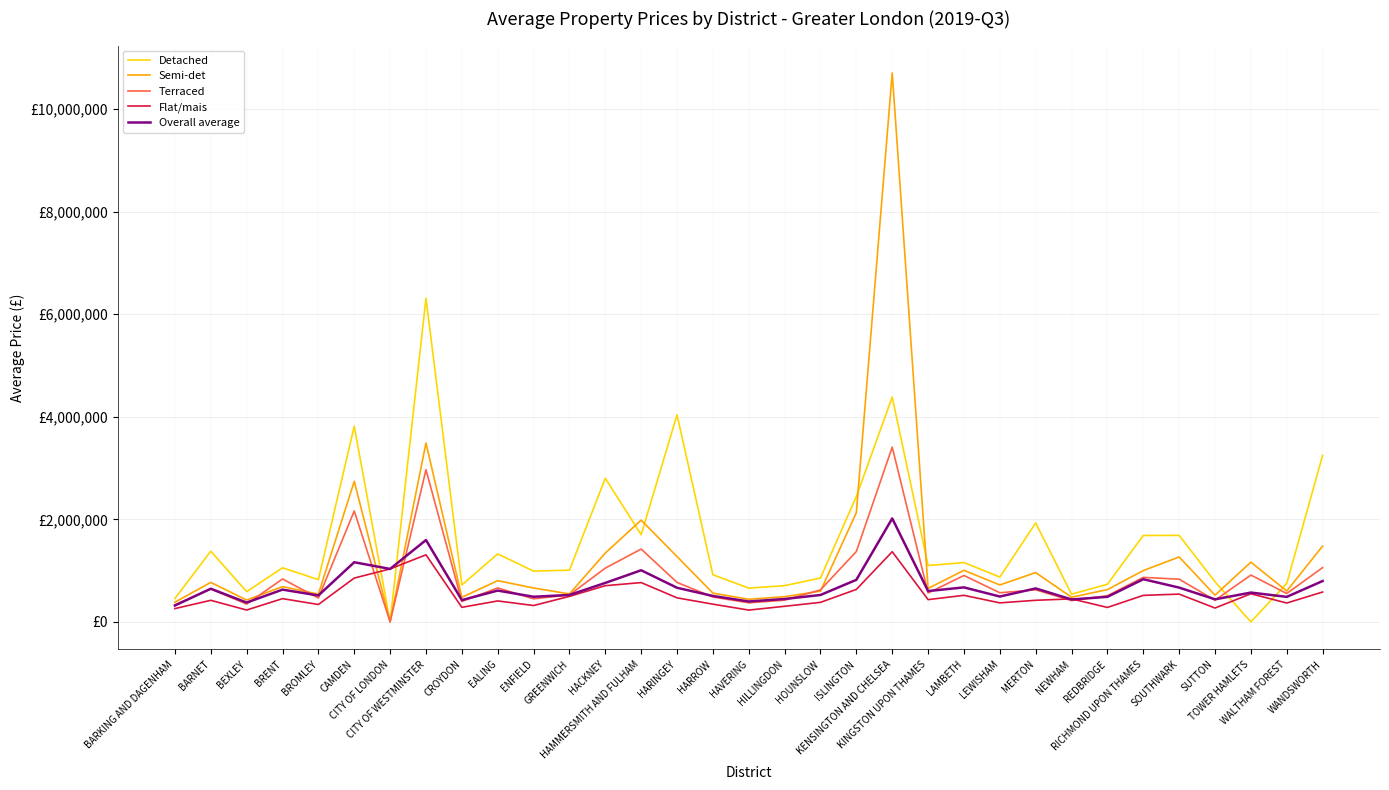

What are all the series names shown in the legend?

Detached, Semi-det, Terraced, Flat/mais, Overall average